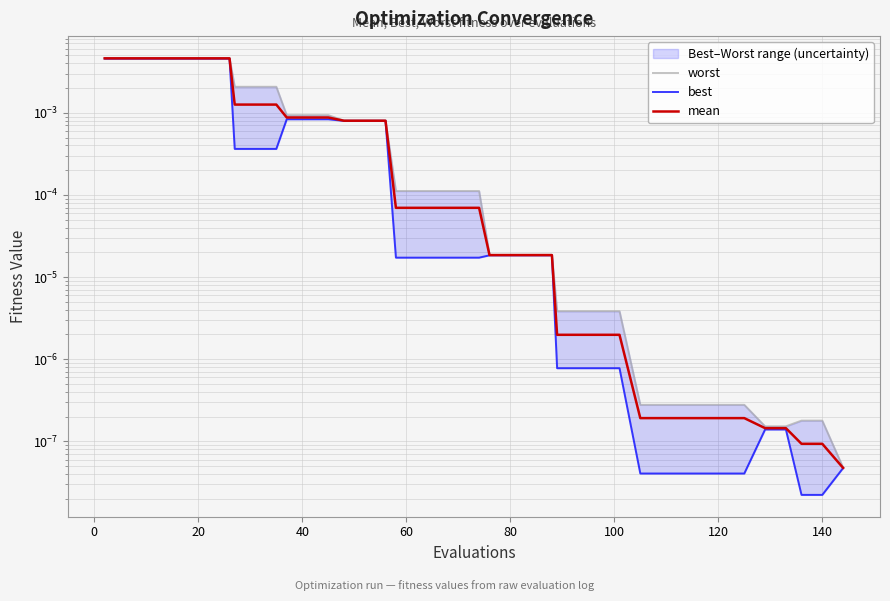

True or false: best and mean cross at least once.

False